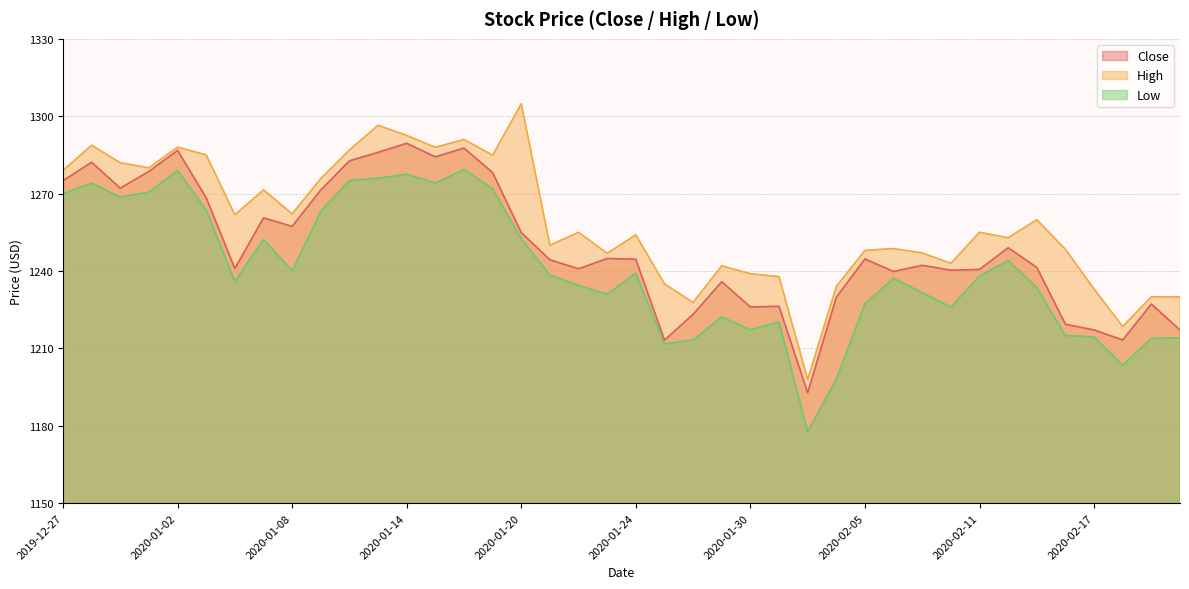

At which label is Low closest to 1228?

2020-02-05